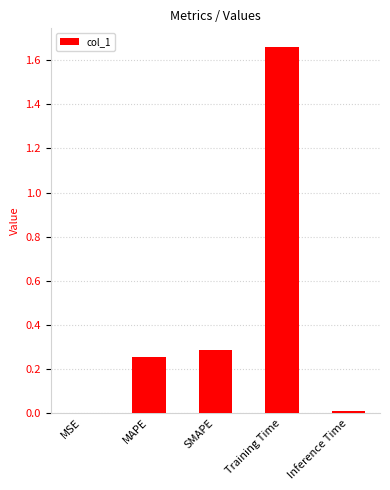

Does the chart contain stacked bars?

No